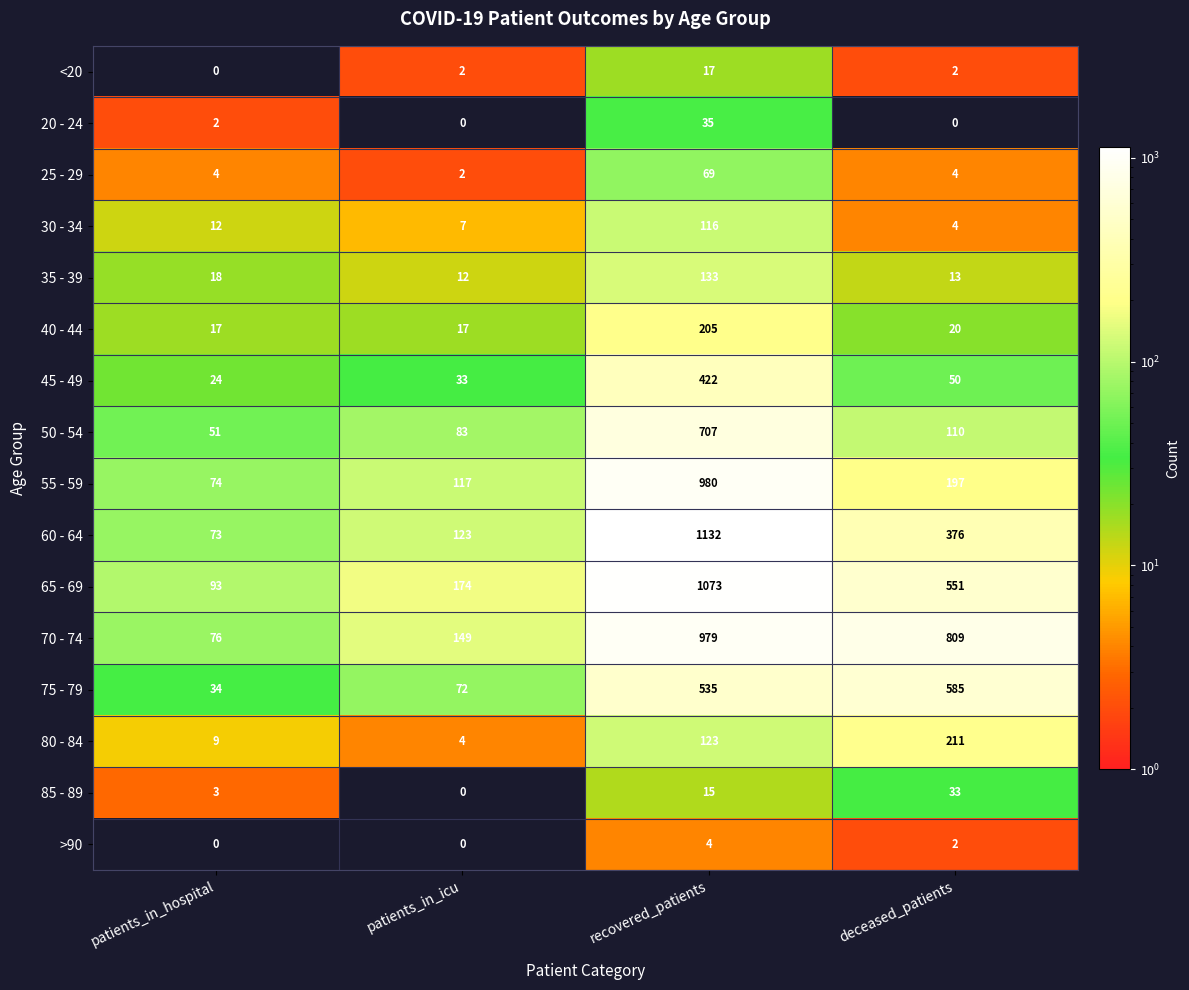

Where does the 65 - 69 series first go above 551?

recovered_patients